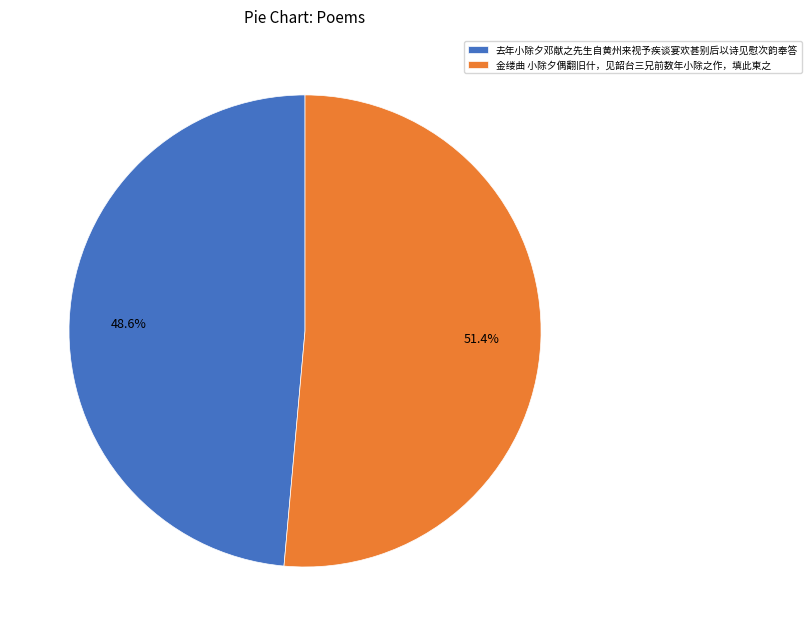

Rank the categories by value from highest to lowest.

金缕曲 小除夕偶翻旧什，见韶台三兄前数年小除之作，填此柬之, 去年小除夕邓献之先生自黄州来视予疾谈宴欢甚别后以诗见慰次韵奉答